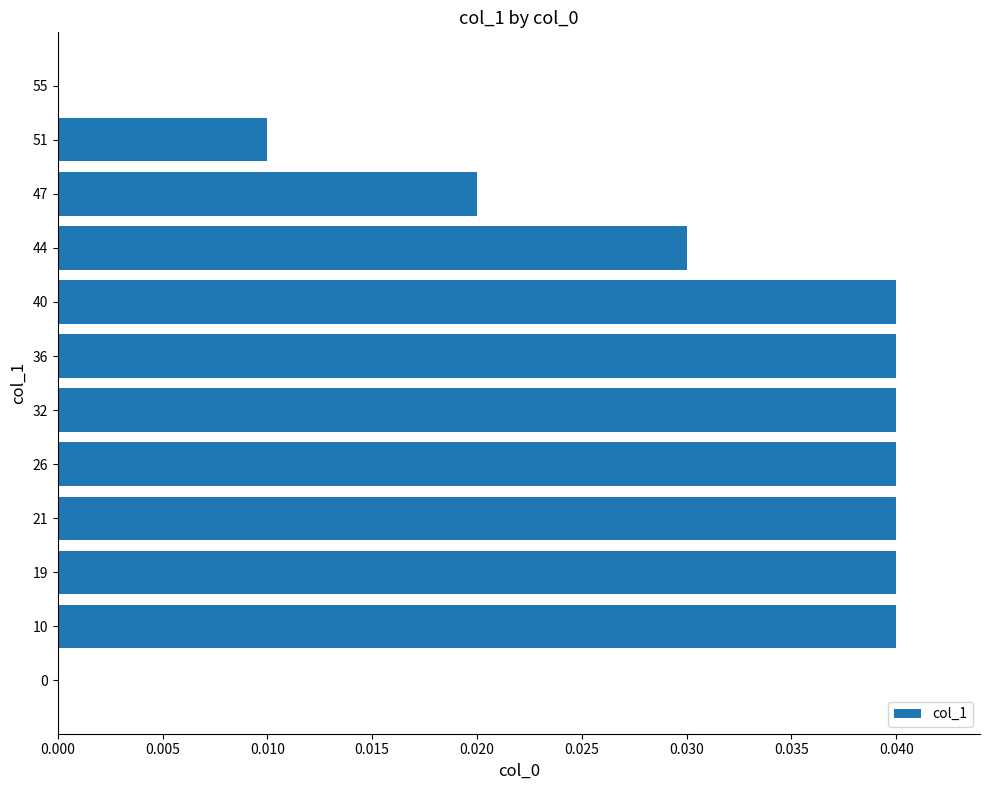

What is the sum of all values?

0.3